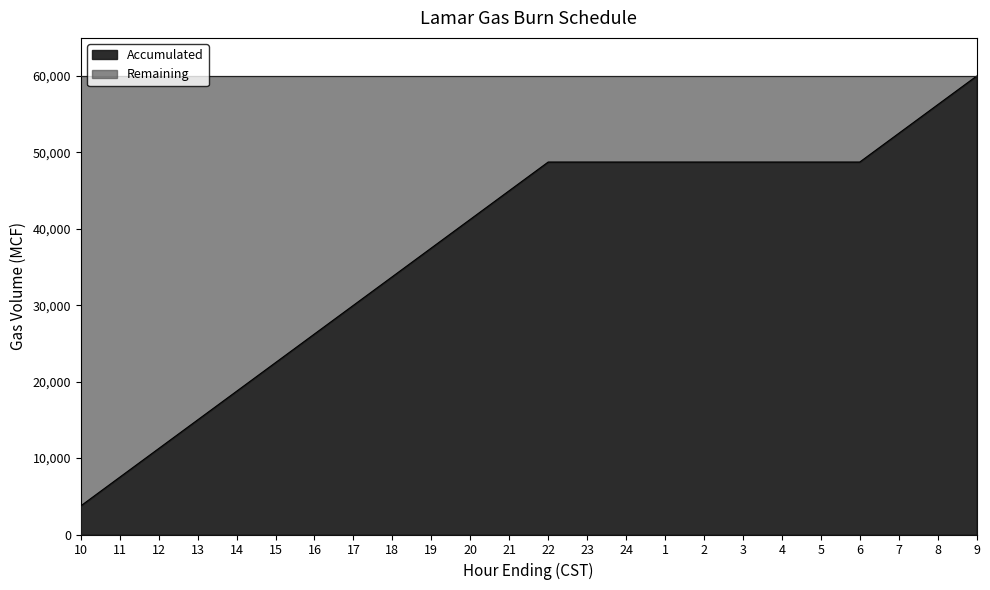

At which label does the data first exceed 48750?

7